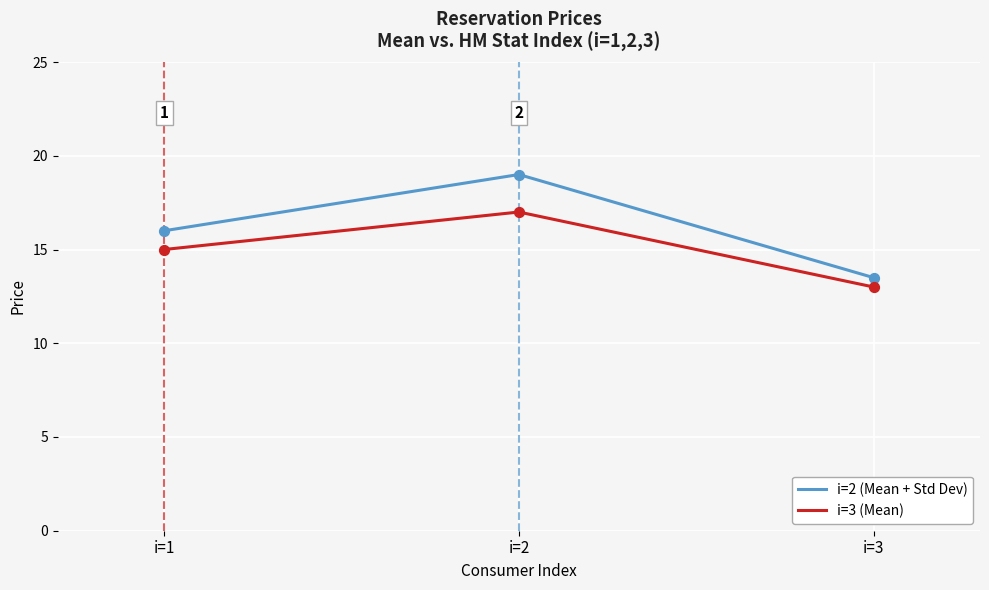

What is the total value across all series at i=3?

26.5